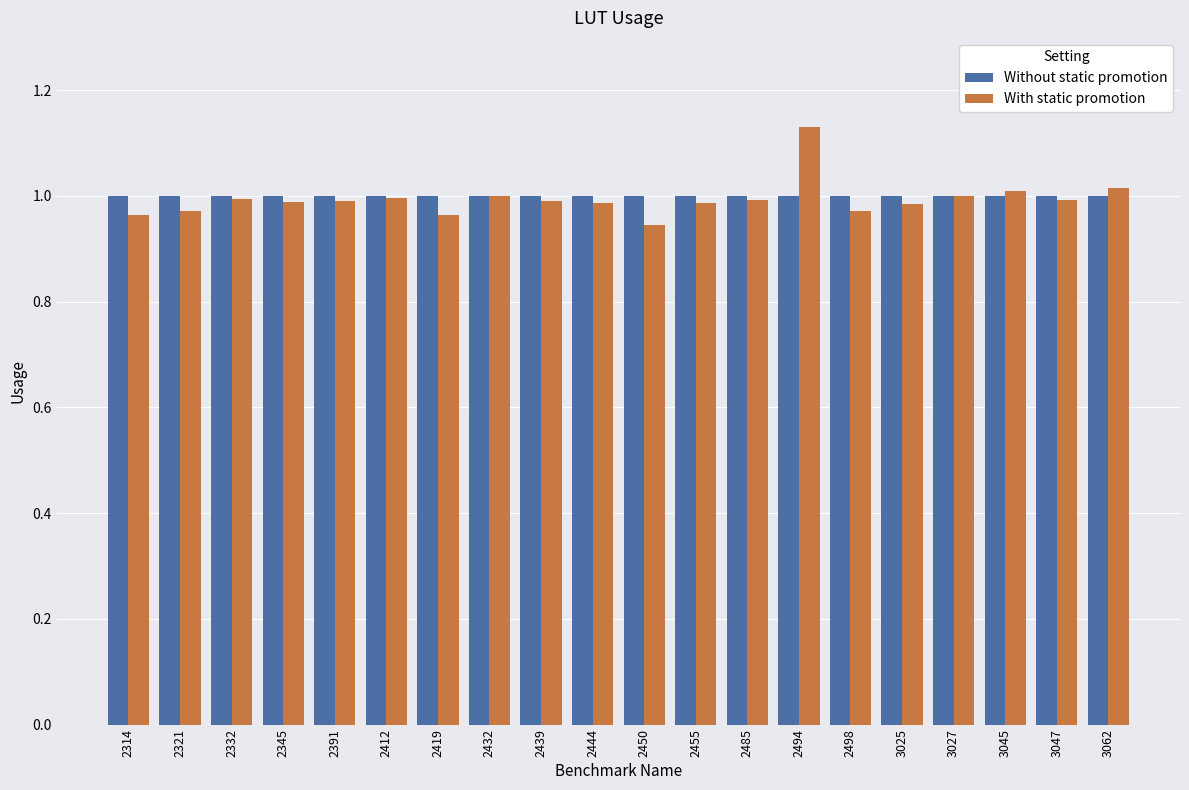

What is the sum of all Without static promotion values?

20.0